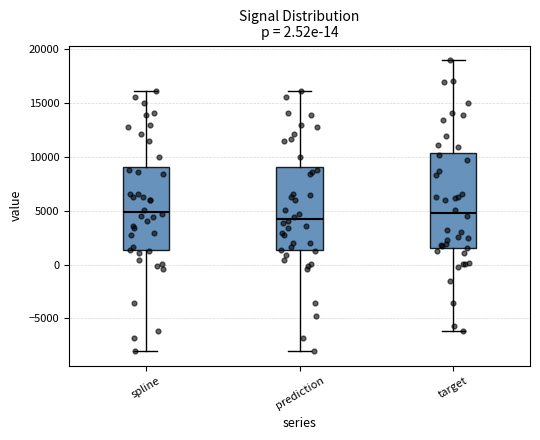

Reading left to right, read every box against the y-axis: the position of its median line, the range the box covers, and the ends of its whiskers. The values are not printed on the chart, so give them approximately, as read against the axis.

spline: median 5000, box 1500 to 9000, whiskers -8000 to 16000
prediction: median 4000, box 1500 to 9000, whiskers -8000 to 16000
target: median 5000, box 1500 to 10500, whiskers -6000 to 19000